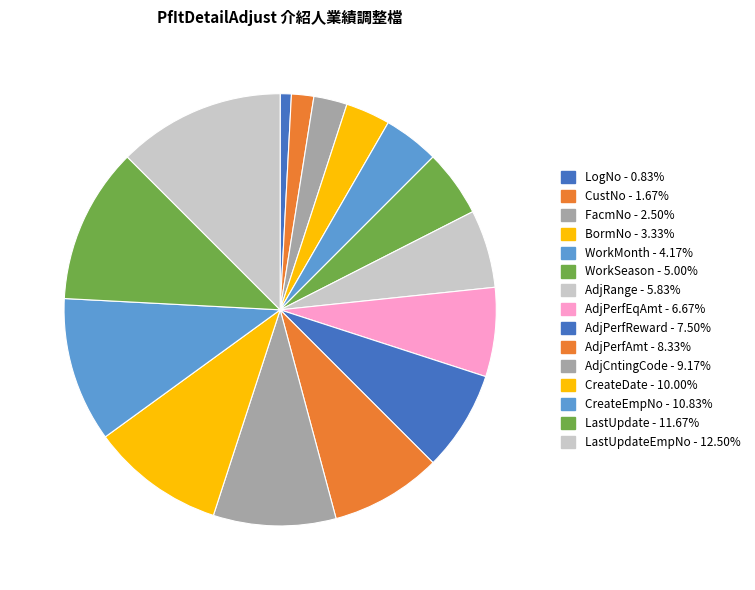

Count the number of slices in the pie.

15